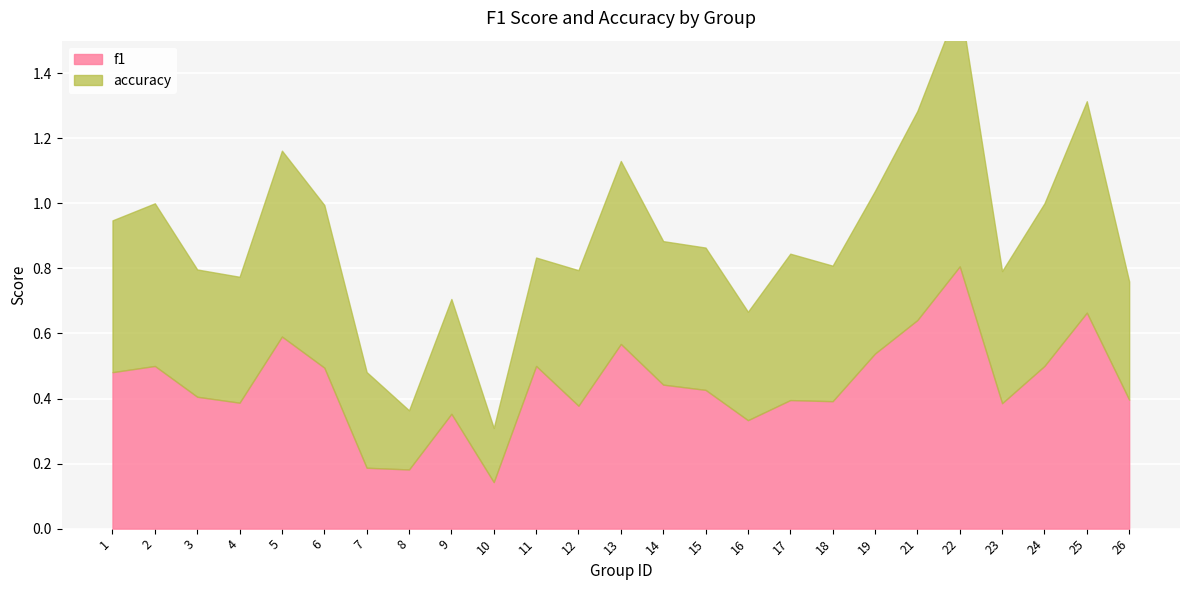

Rank the series by their average value, from highest to lowest.

accuracy, f1